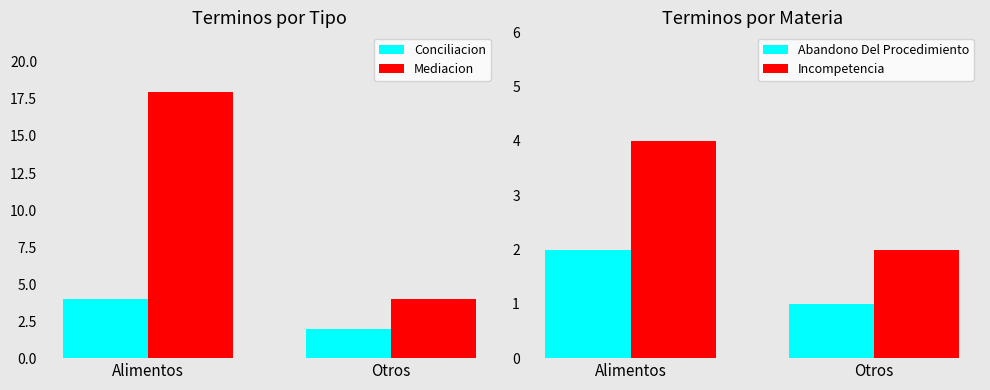

Reading left to right, list all the values displayed in this chart.

Conciliacion: 4	2
Mediacion: 18	4
Abandono Del Procedimiento: 2	1
Incompetencia: 4	2